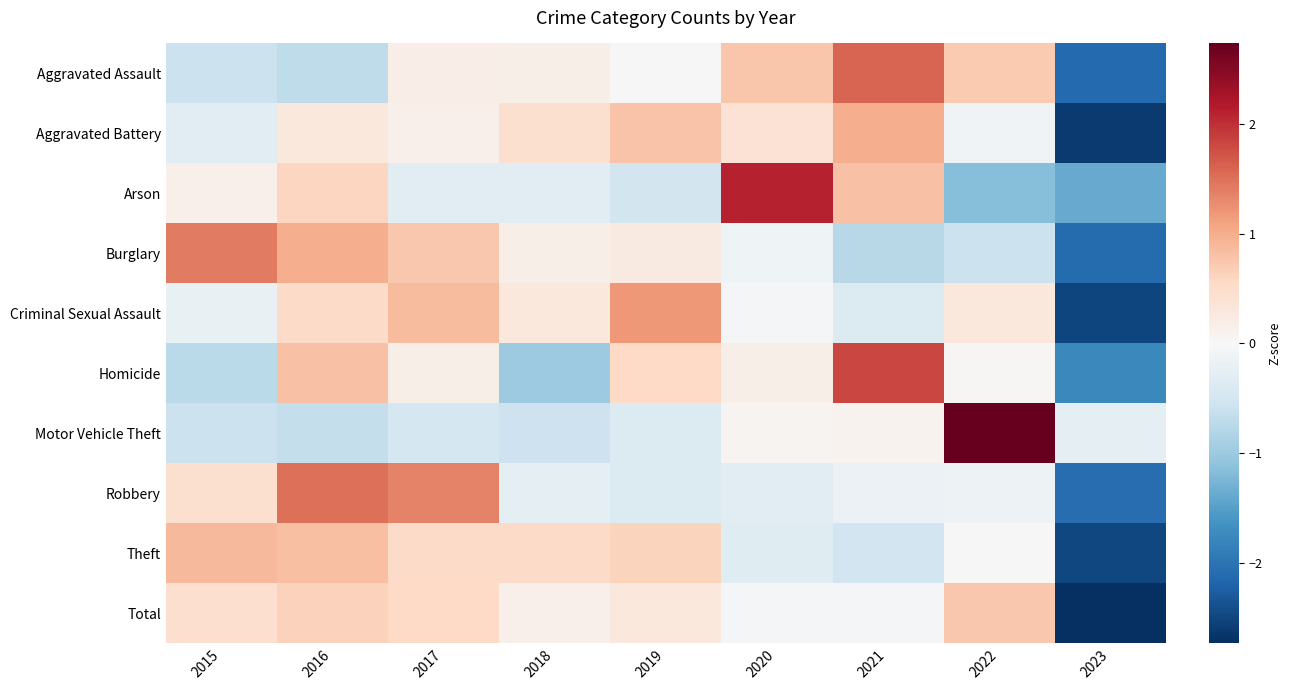

What is the spread (max minus min) of values at 2020?

2.4